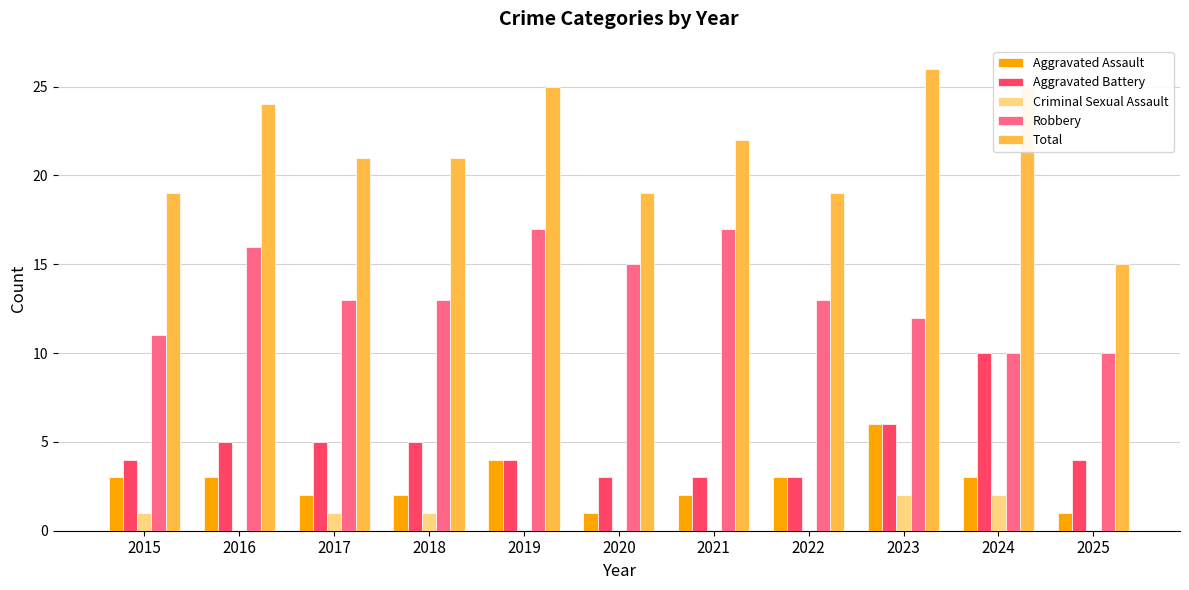

How many categories are shown in the chart?

11